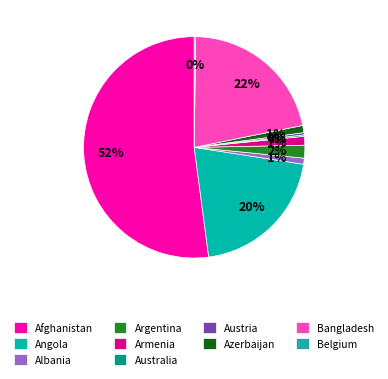

What is the smallest slice in the pie chart?

Australia